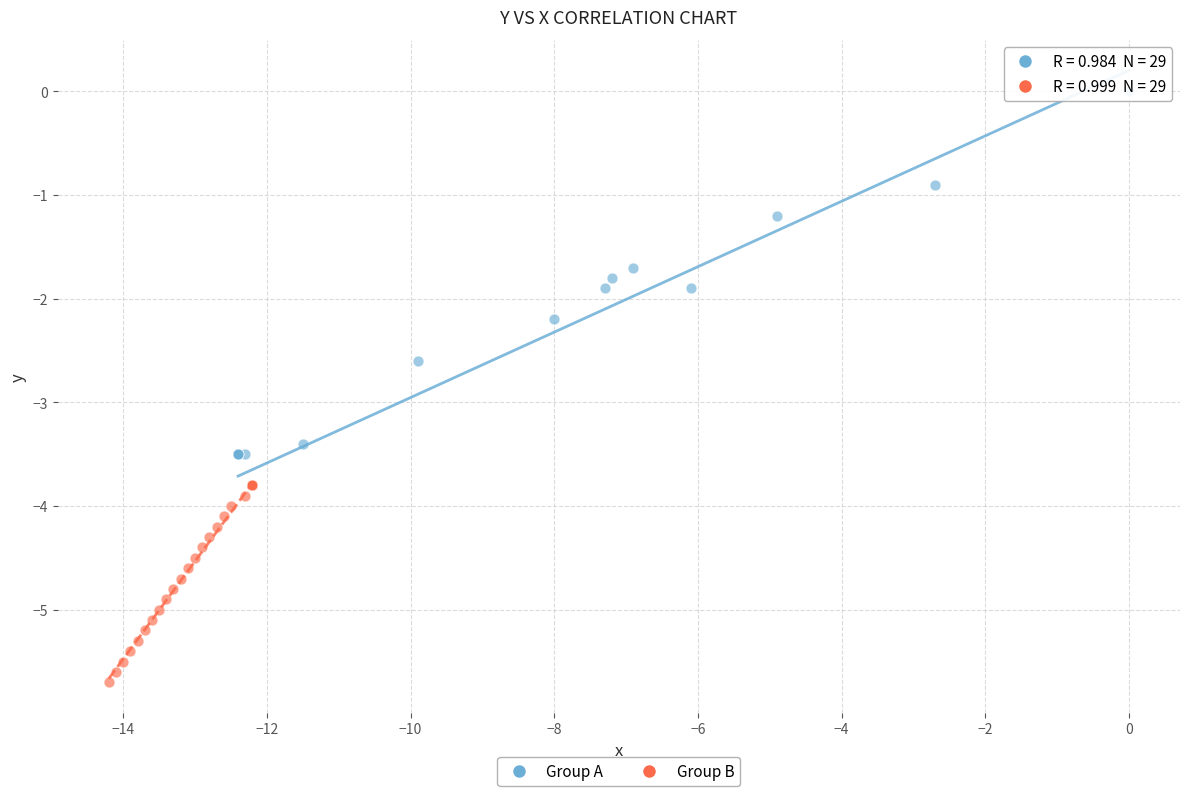

Which series contains the lowest Y value?

Group B